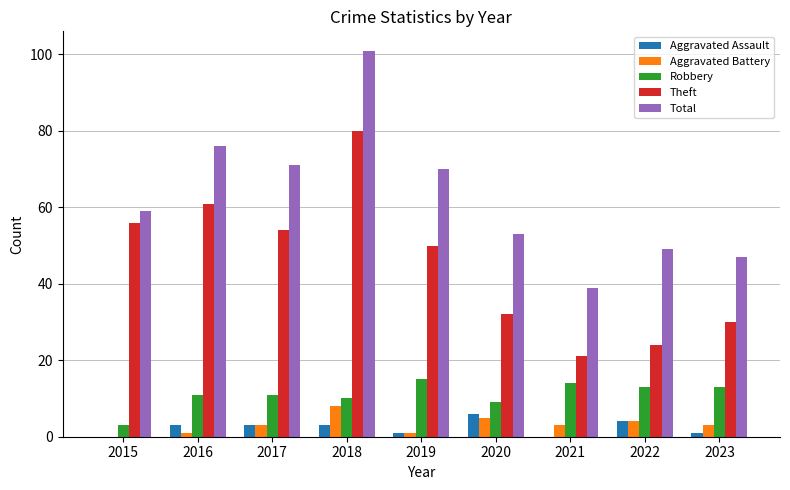

How many categories are shown in the chart?

9